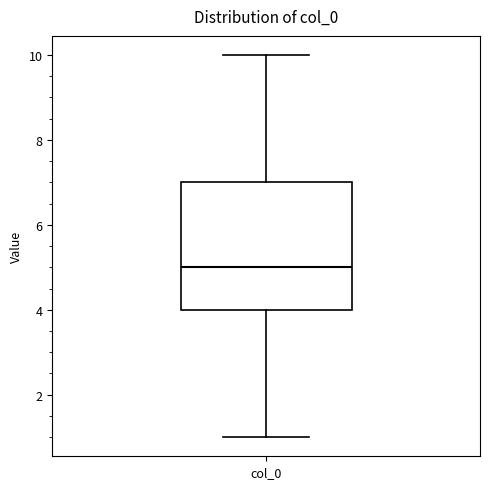

Where does the lower whisker of the box for col_0 end on the y-axis? The values are not printed on the chart, so give them approximately, as read against the axis.

1